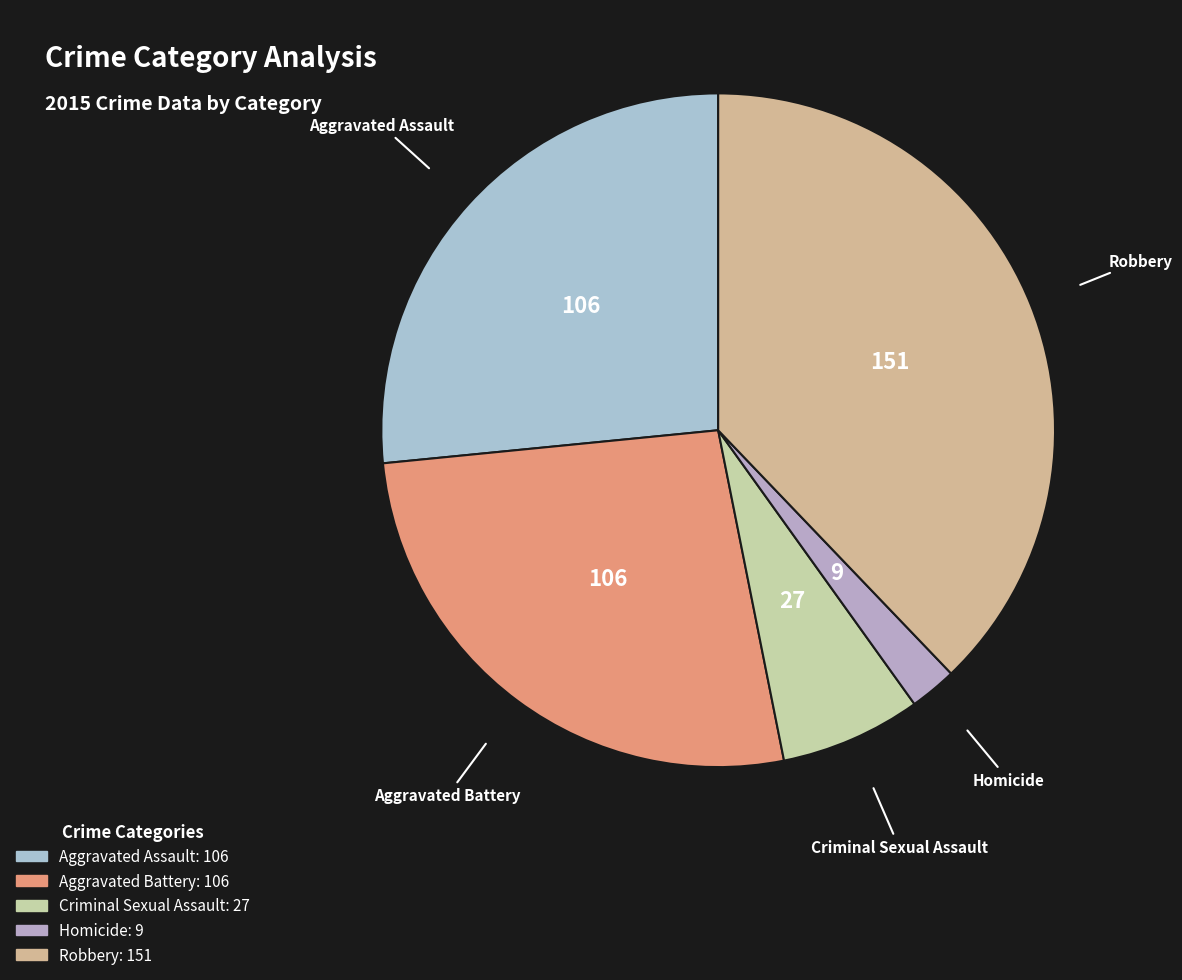

Is it true that Robbery is 32% of the pie?

False